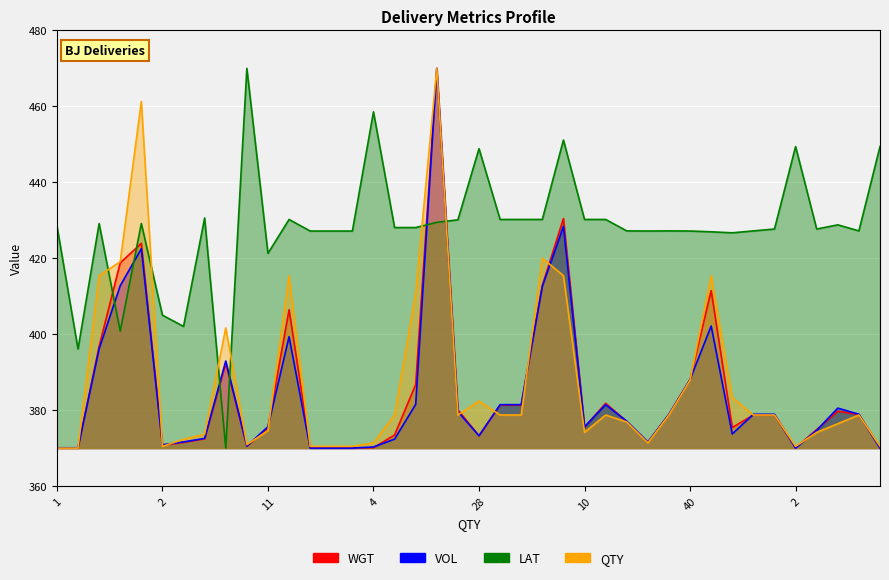

Count the number of data series in this chart.

4